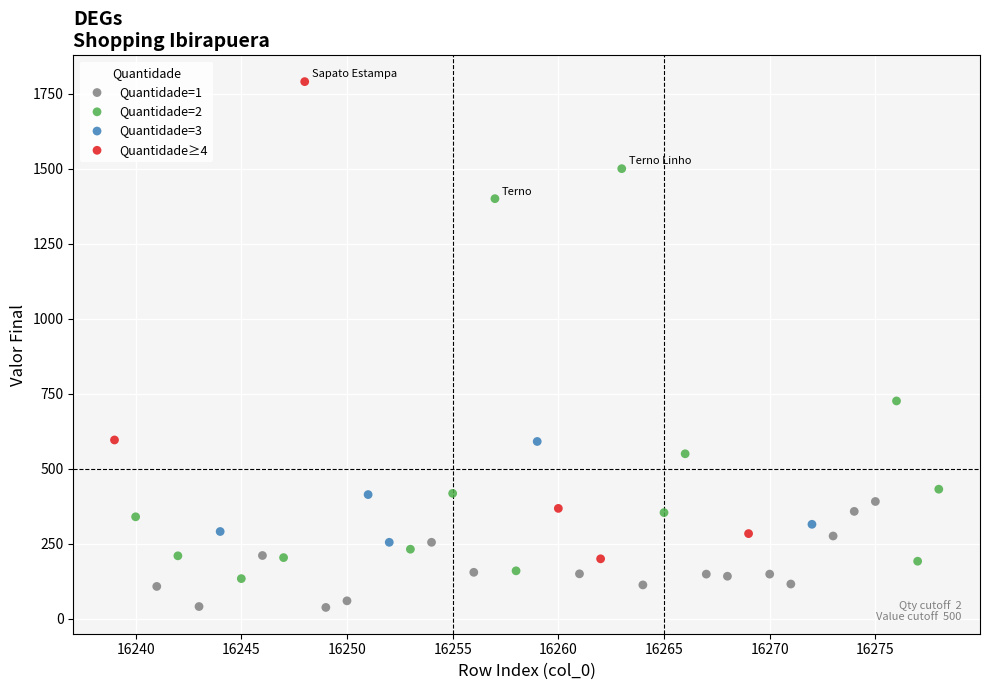

Which series contains the lowest Y value?

Quantidade=1